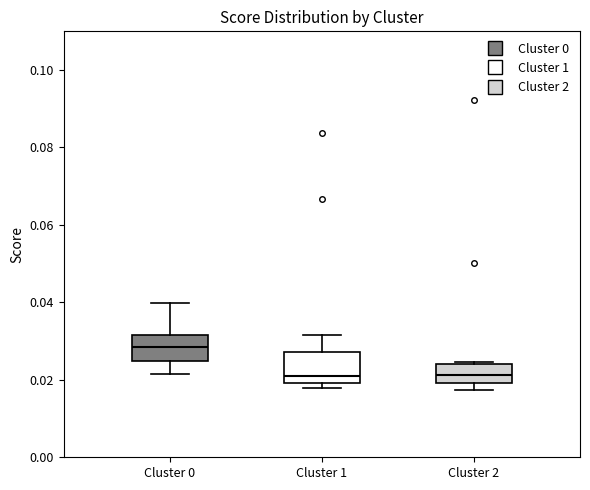

Where does the median line of the box for Cluster 0 sit on the y-axis? The values are not printed on the chart, so give them approximately, as read against the axis.

0.028